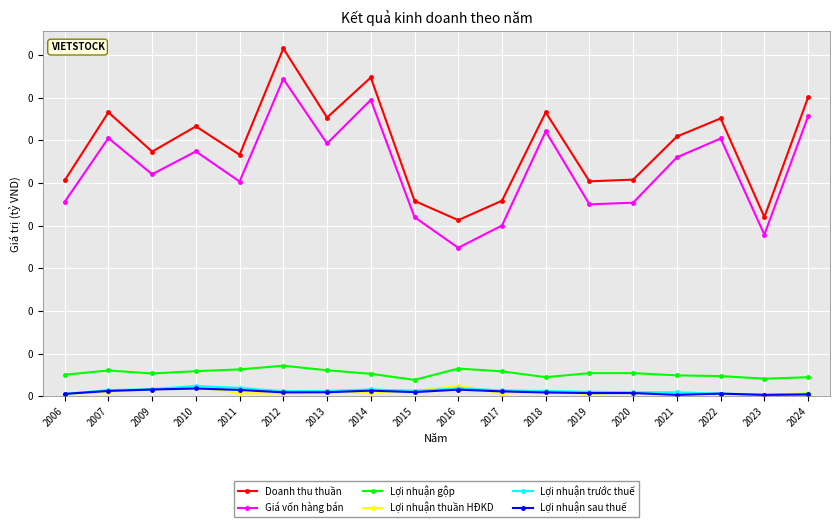

What is the value of the Giá vốn hàng bán point at the 12th from the left?

0.3